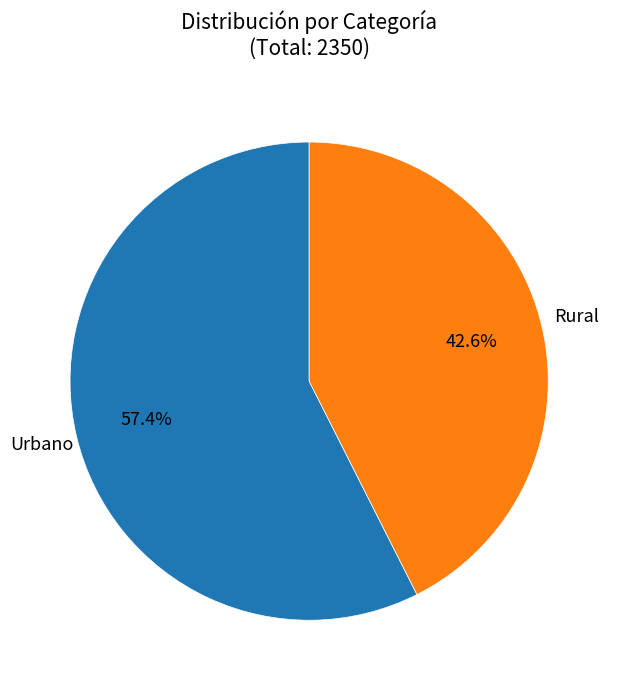

Does any single category account for the majority?

Yes